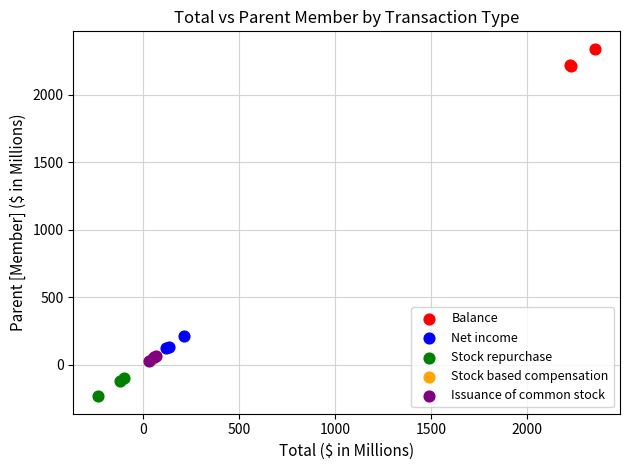

Which series reaches the minimum Y coordinate?

Stock repurchase